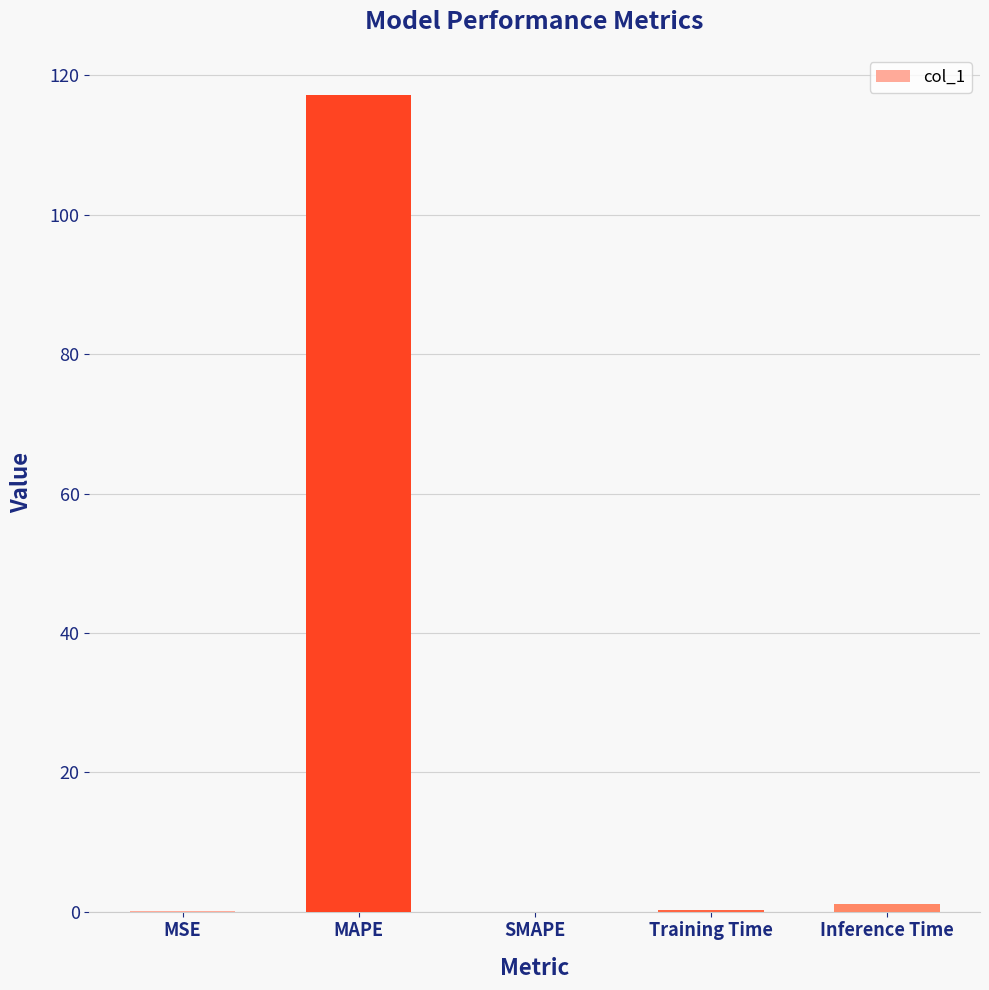

Which label corresponds to the largest value in the chart?

MAPE